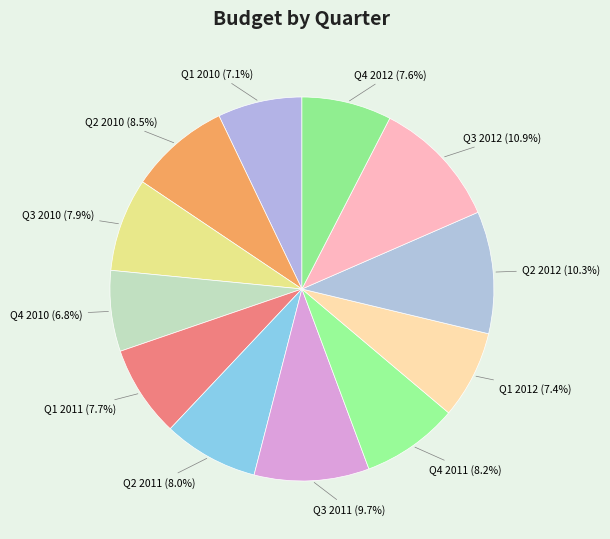

To the nearest percent, what is the average slice percentage?

8%